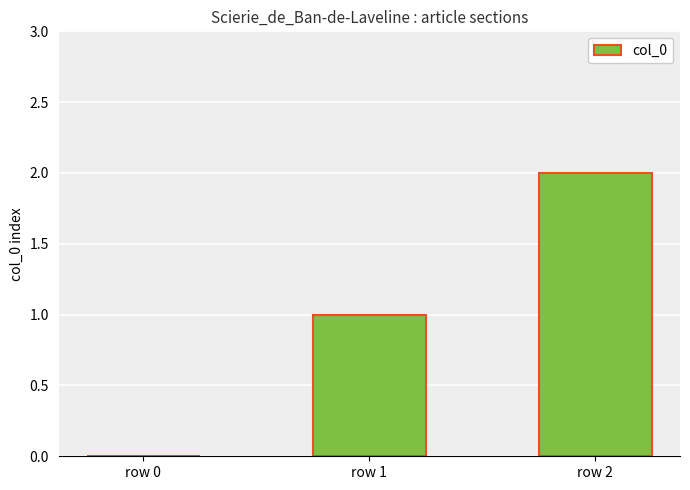

Approximately how many times larger is the value at row 2 compared to row 1?

2.0